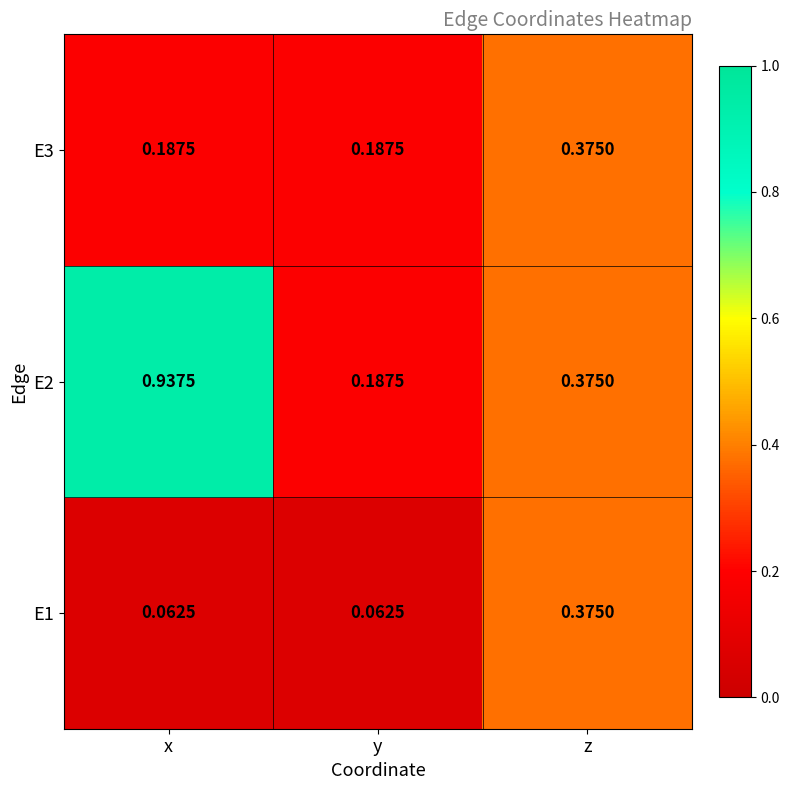

Rank the categories by E2 value from highest to lowest.

x, z, y